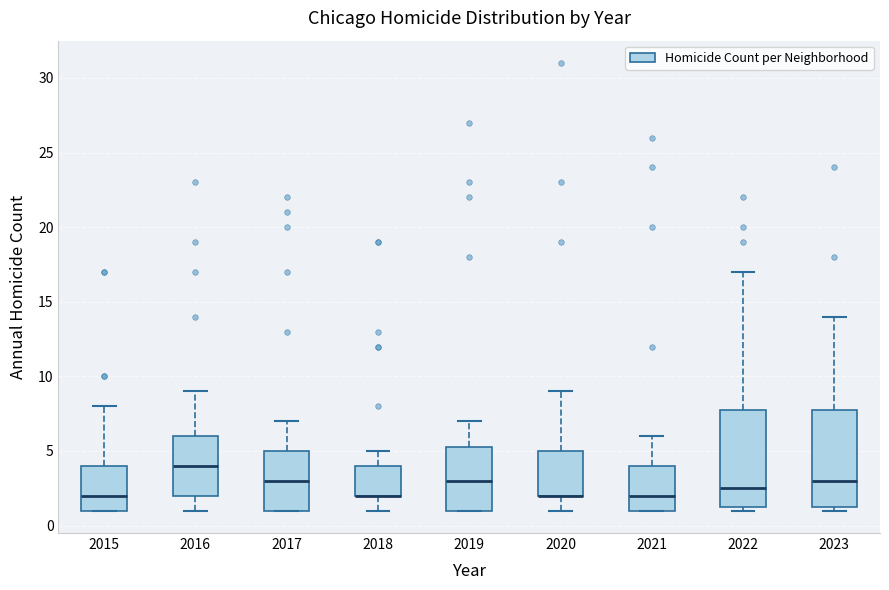

Reading left to right, read every box against the y-axis: the position of its median line, the range the box covers, and the ends of its whiskers. The values are not printed on the chart, so give them approximately, as read against the axis.

2015: median 2.0, box 1.0 to 4.0, whiskers 1.0 to 8.0
2016: median 4.0, box 2.0 to 6.0, whiskers 1.0 to 9.0
2017: median 3.0, box 1.0 to 5.0, whiskers 1.0 to 7.0
2018: median 2.0 (drawn on the box's lower edge), box 2.0 to 4.0, whiskers 1.0 to 5.0
2019: median 3.0, box 1.0 to 5.5, whiskers 1.0 to 7.0
2020: median 2.0 (drawn on the box's lower edge), box 2.0 to 5.0, whiskers 1.0 to 9.0
2021: median 2.0, box 1.0 to 4.0, whiskers 1.0 to 6.0
2022: median 2.5, box 1.5 to 8.0, whiskers 1.0 to 17.0
2023: median 3.0, box 1.5 to 8.0, whiskers 1.0 to 14.0